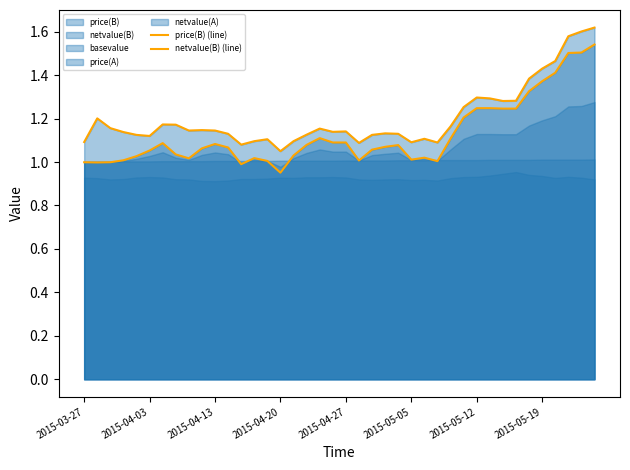

At how many categories does at least one series exceed 1?

40